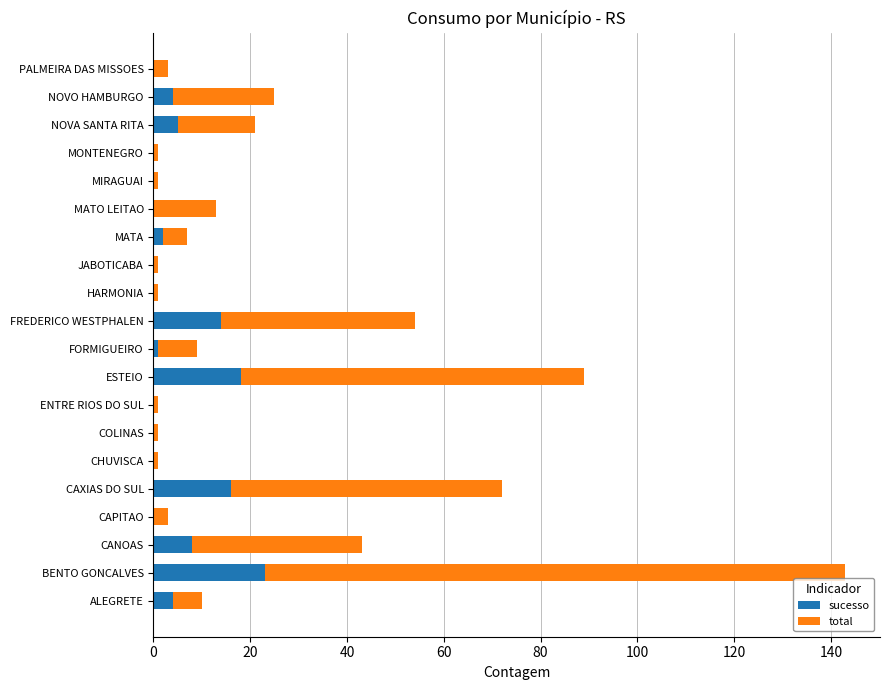

The value of sucesso at BENTO GONCALVES is 13. True or false?

False